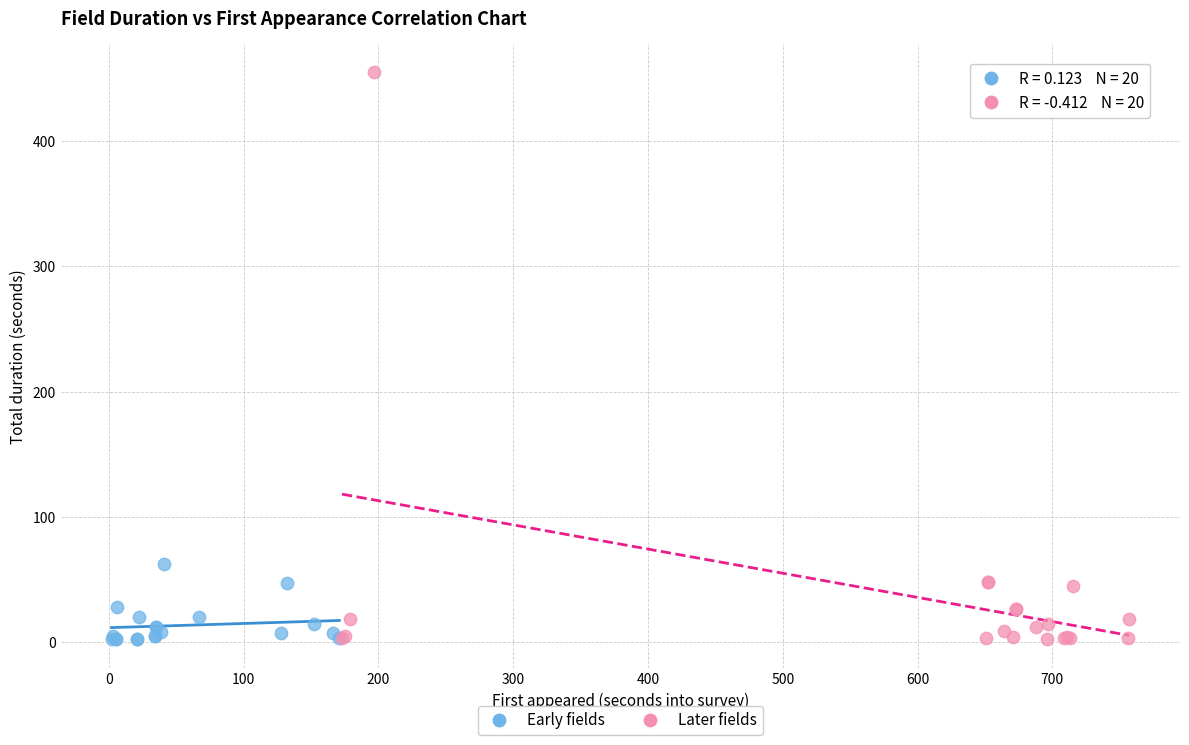

Which series contains the highest Y value?

Later fields